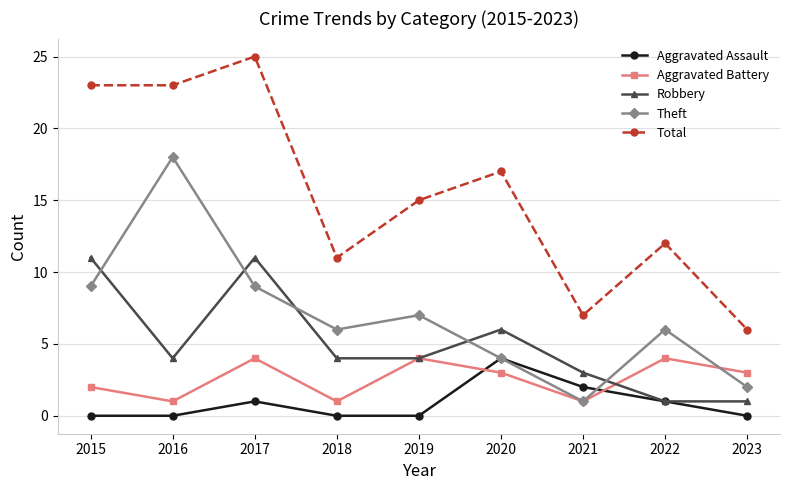

Reading right to left, what are all the values shown in this chart?

Aggravated Assault: 0	1	2	4	0	0	1	0	0
Aggravated Battery: 3	4	1	3	4	1	4	1	2
Robbery: 1	1	3	6	4	4	11	4	11
Theft: 2	6	1	4	7	6	9	18	9
Total: 6	12	7	17	15	11	25	23	23